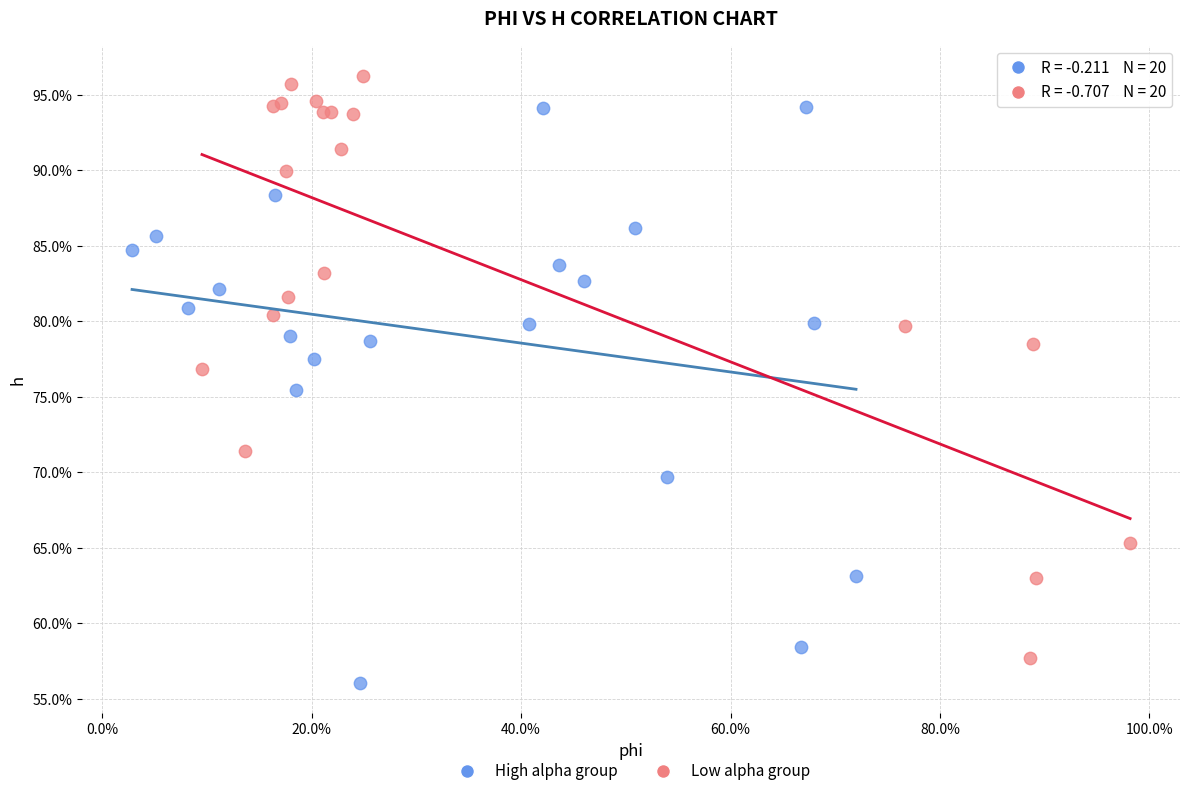

What are all the series names shown in the legend?

High alpha group, Low alpha group